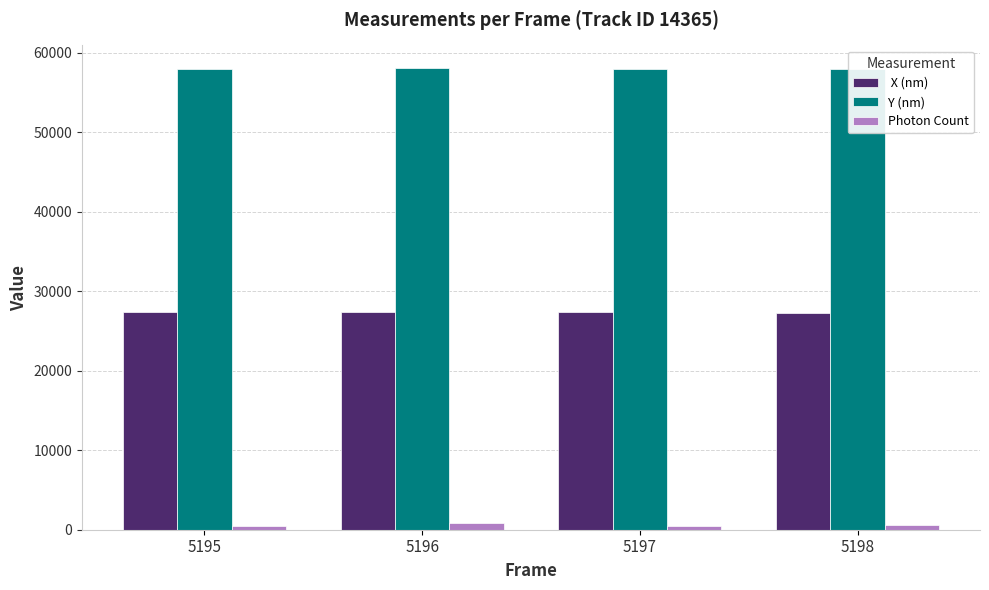

What is the maximum value shown in the chart?

58002.6